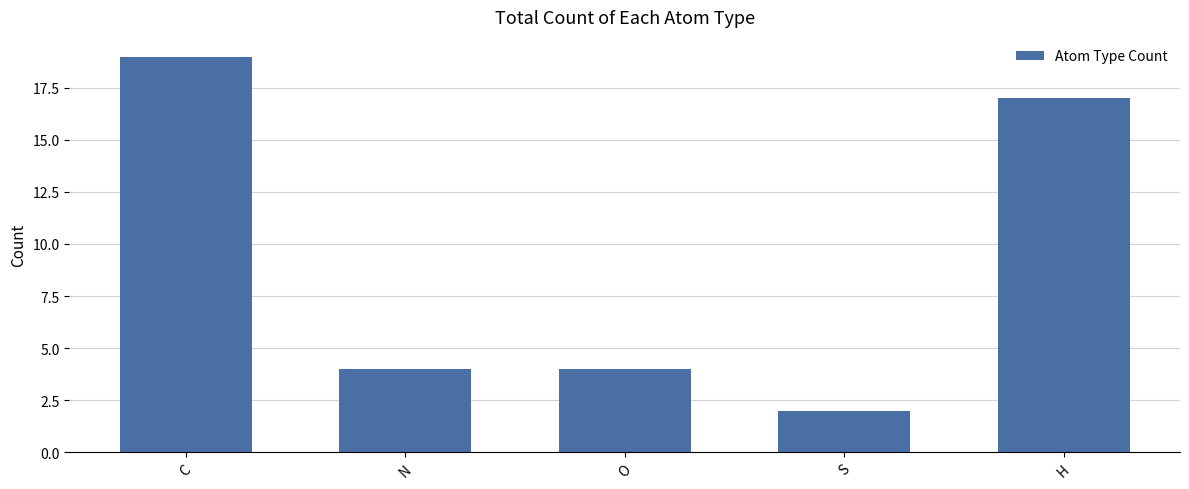

Which category has the highest value across all series?

C